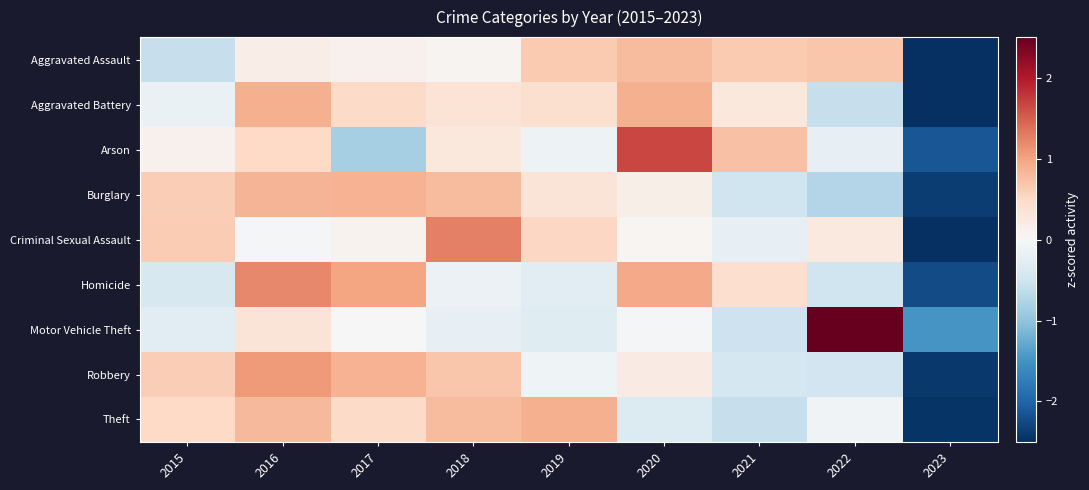

What is the spread (max minus min) of values at 2017?

1.8